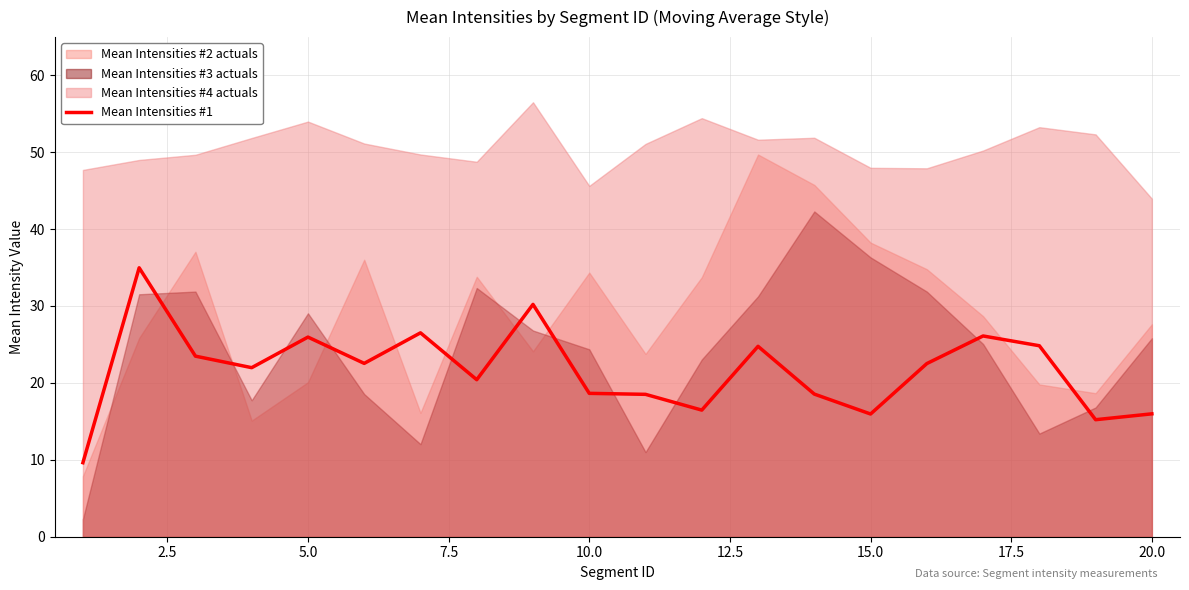

What is the minimum value shown in the chart?

9.6